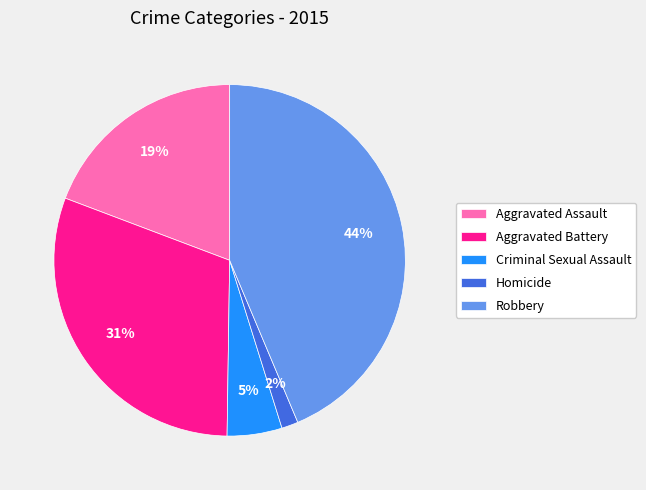

To the nearest percent, what is the difference between the Aggravated Battery and Homicide slice percentages?

29%